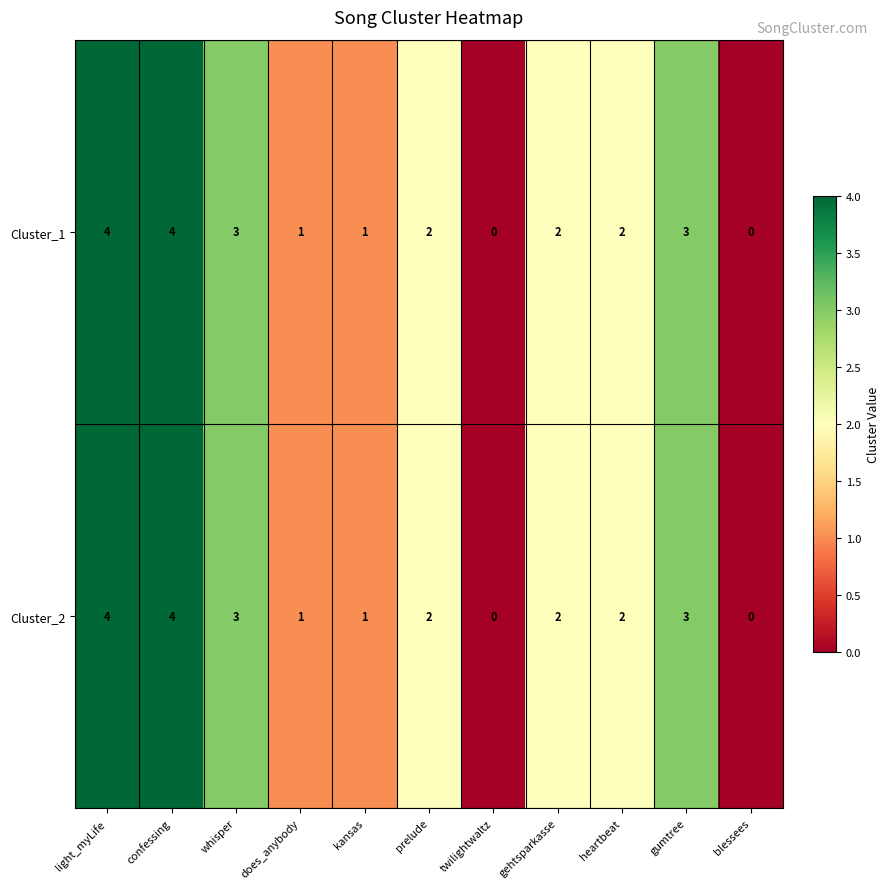

At which label does Cluster_1 first exceed 2?

light_myLife